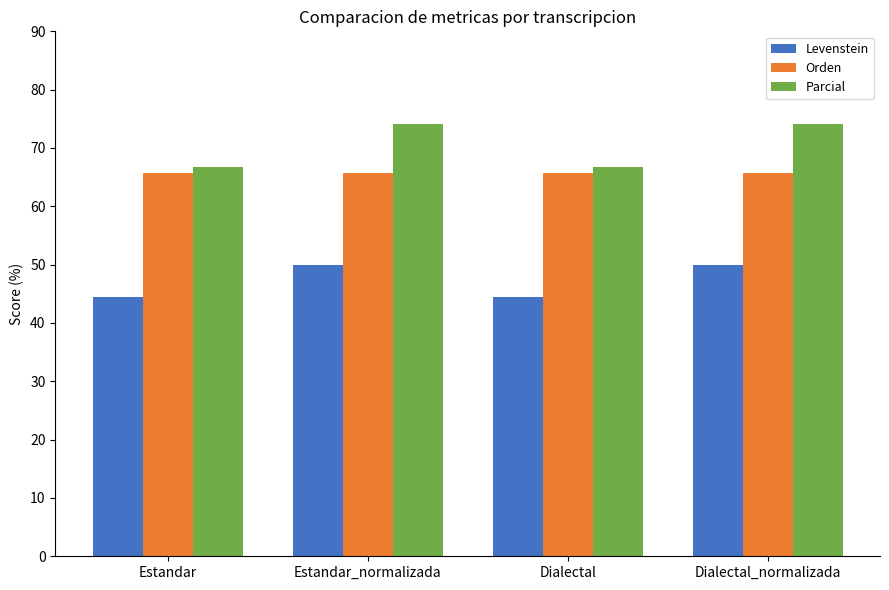

What is the total value across all series at Dialectal?

176.8